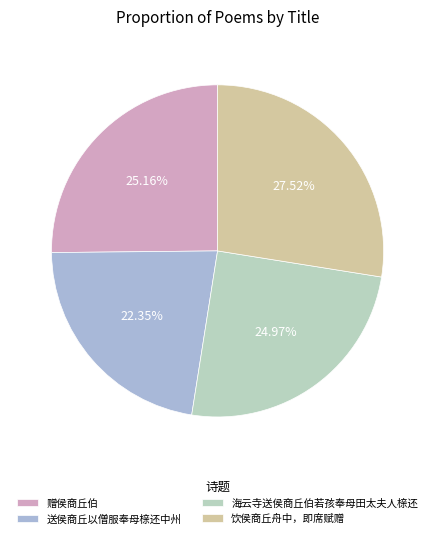

To the nearest percent, what portion does 送侯商丘以僧服奉母榇还中州 represent?

22%